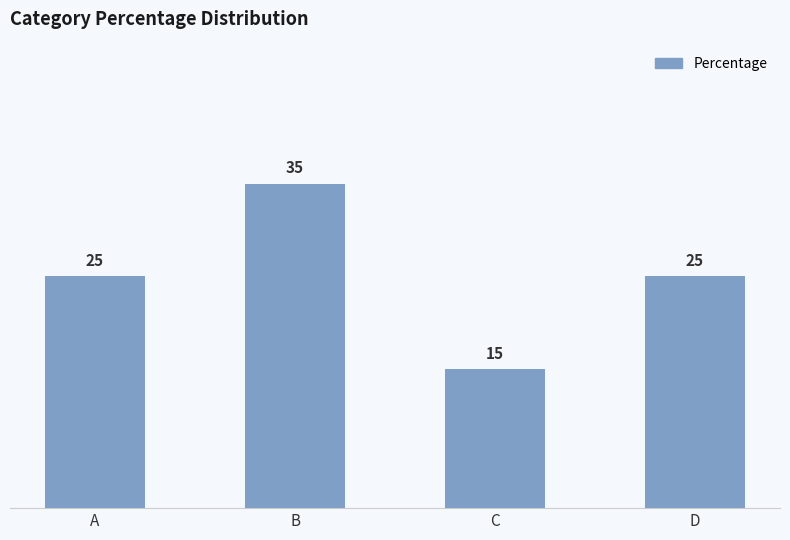

What is the change in value from A to C?

-10